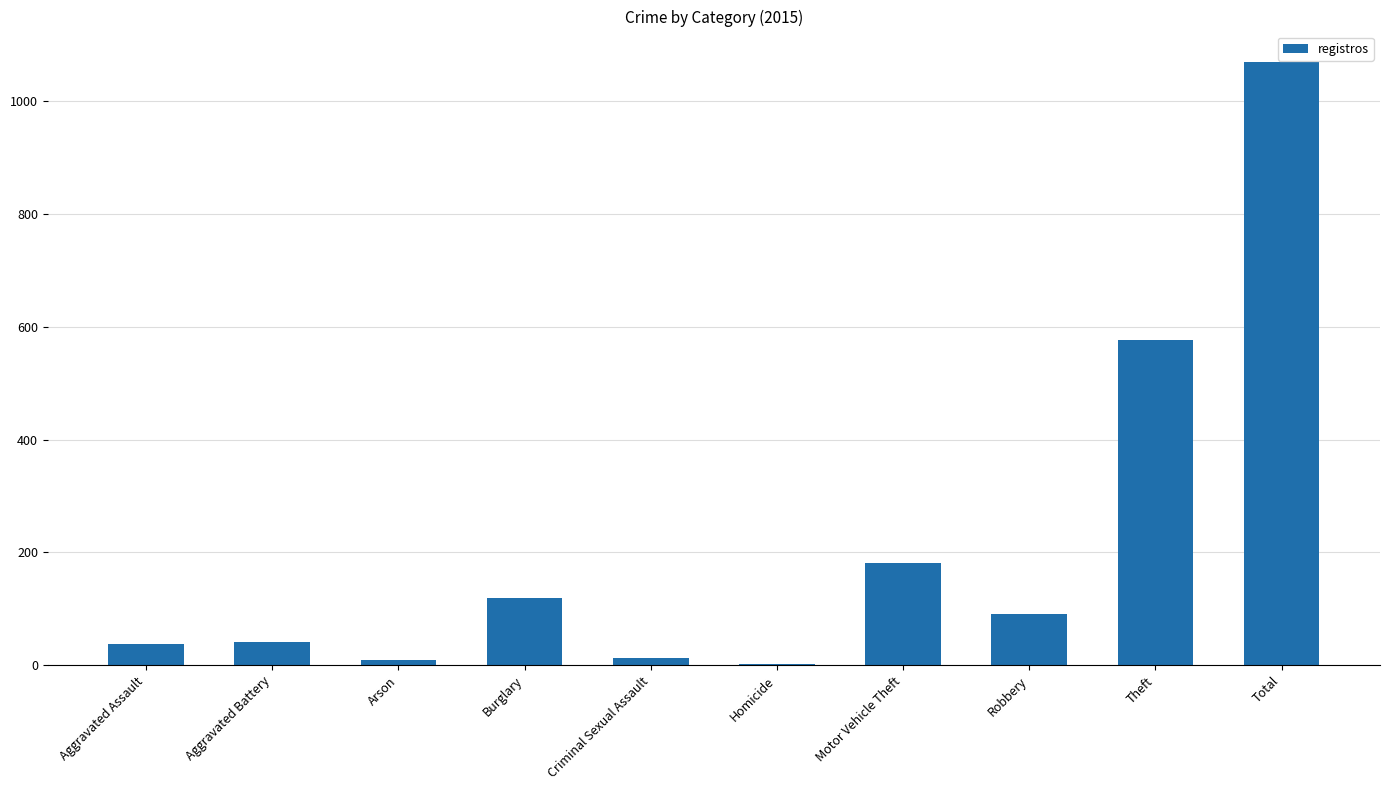

What is the sum of all values?

2140